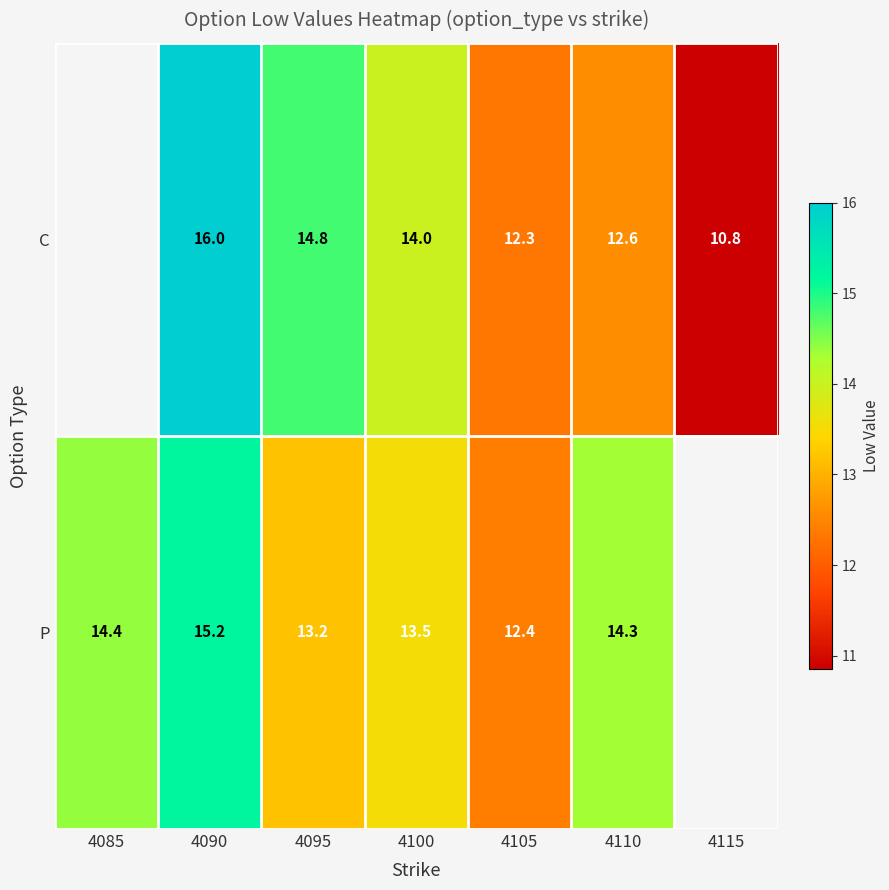

Rank the series at 4090 from highest to lowest value.

C, P